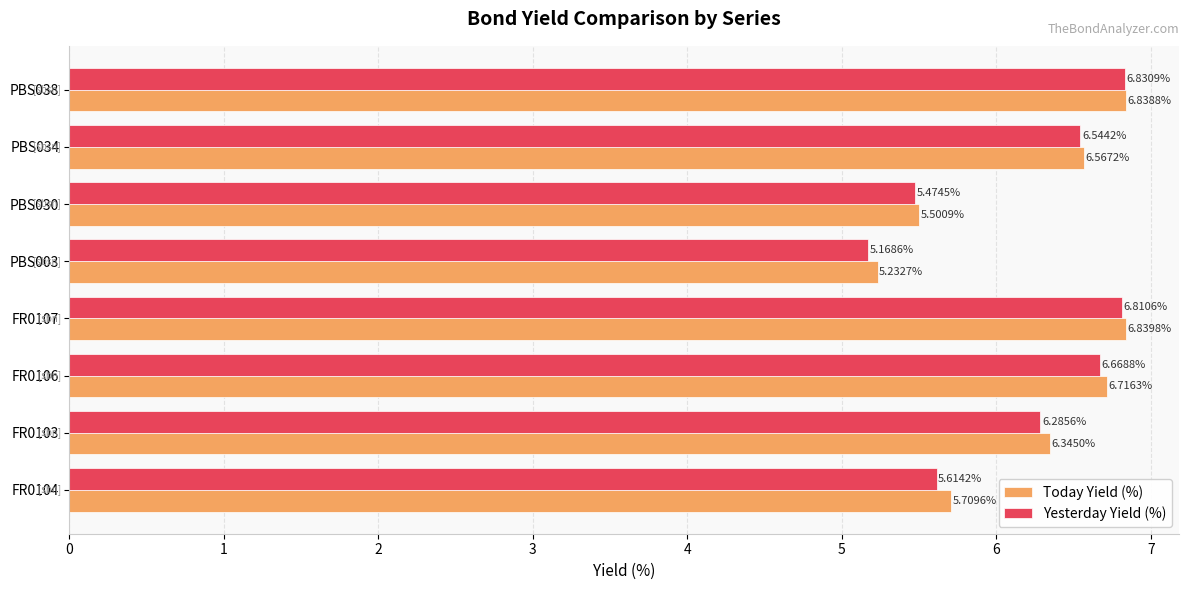

Which series has the widest spread of values?

Yesterday Yield (%)